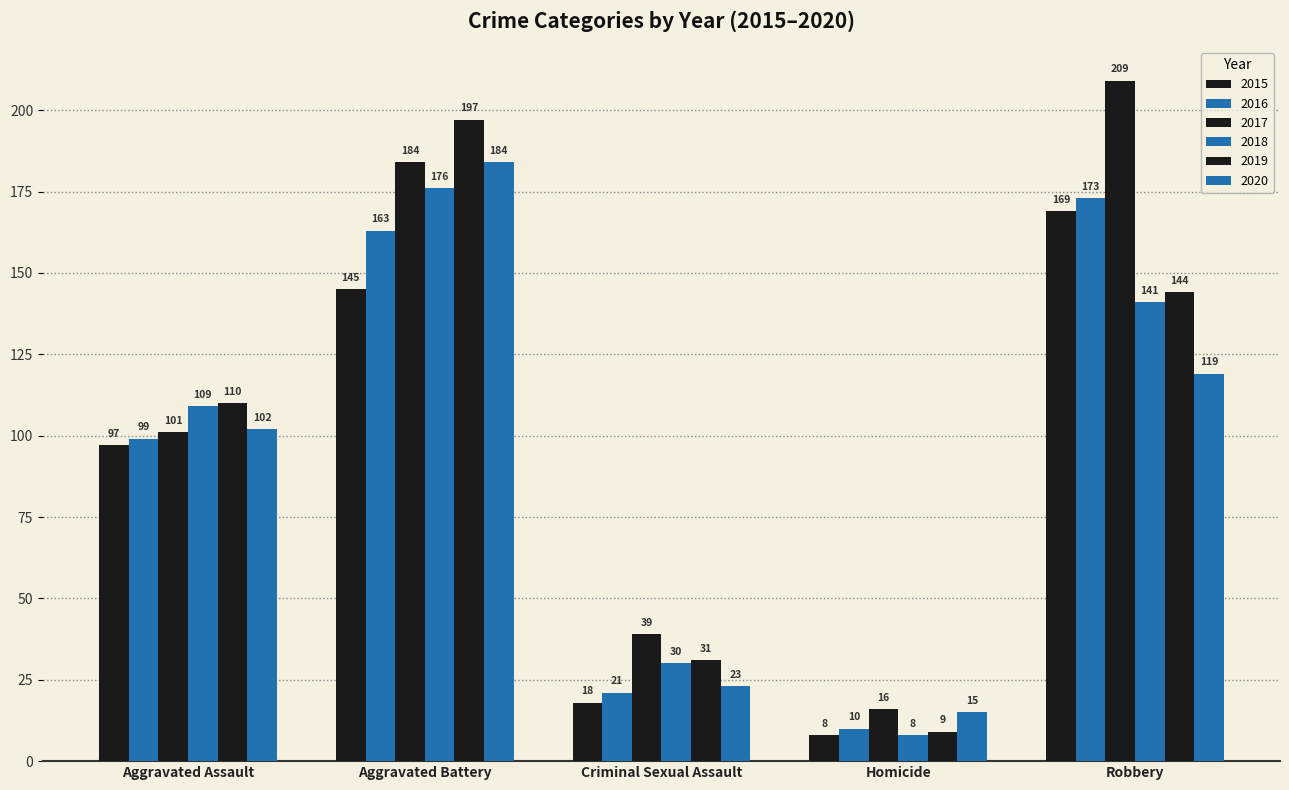

What is the difference between the maximum and minimum values in the 2018 series?

168